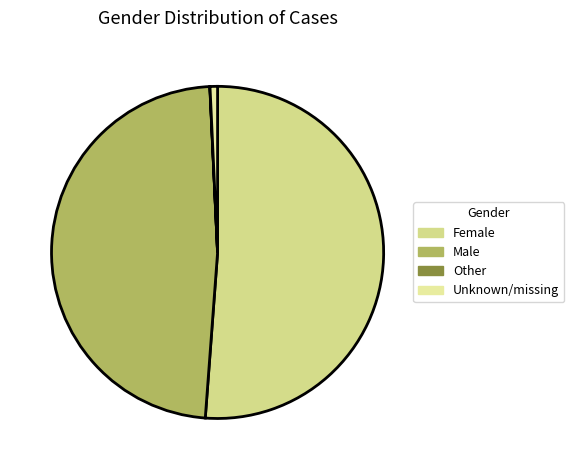

Rank the categories by value from highest to lowest.

Female, Male, Unknown/missing, Other